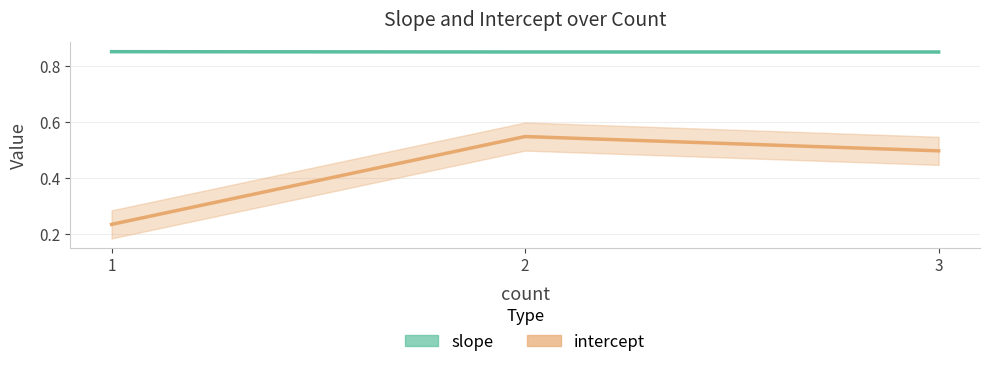

True or false: slope has a value of 0.8 at 2.

True